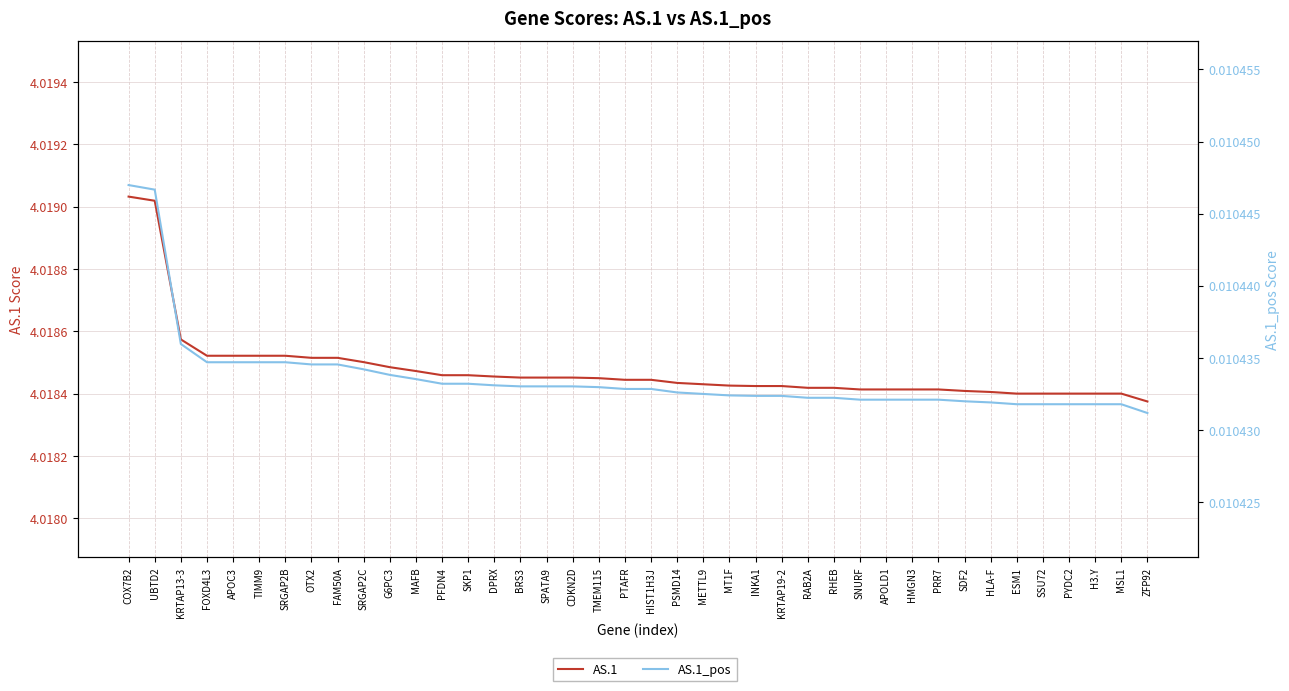

What is the average value of the AS.1 series?

4.0